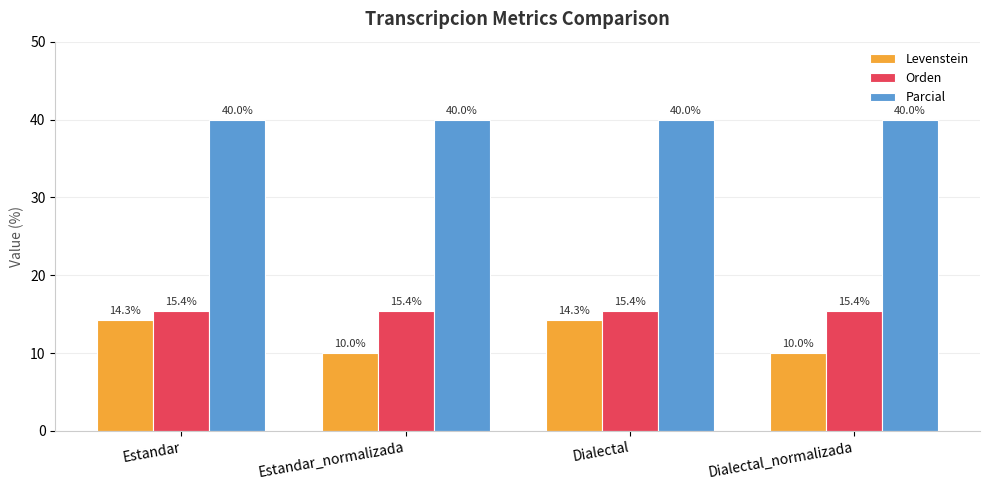

What is the total value across all series at Estandar_normalizada?

65.4